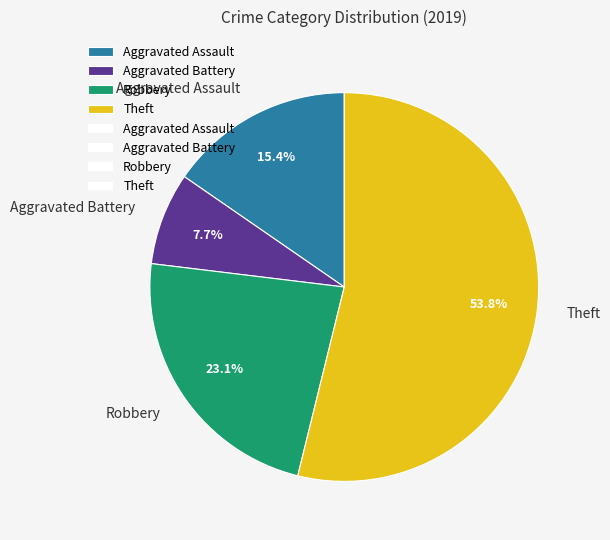

Is there any slice that represents more than half of the pie?

Yes